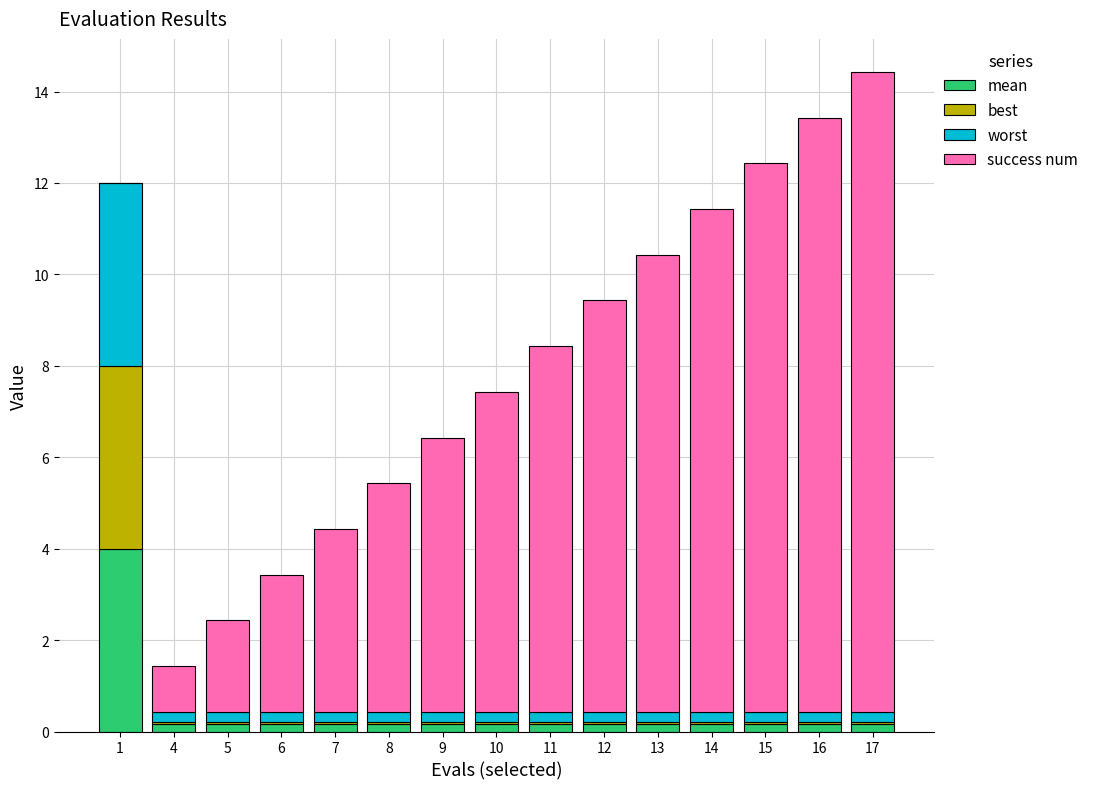

What is the total value across all series at 1?

12.0